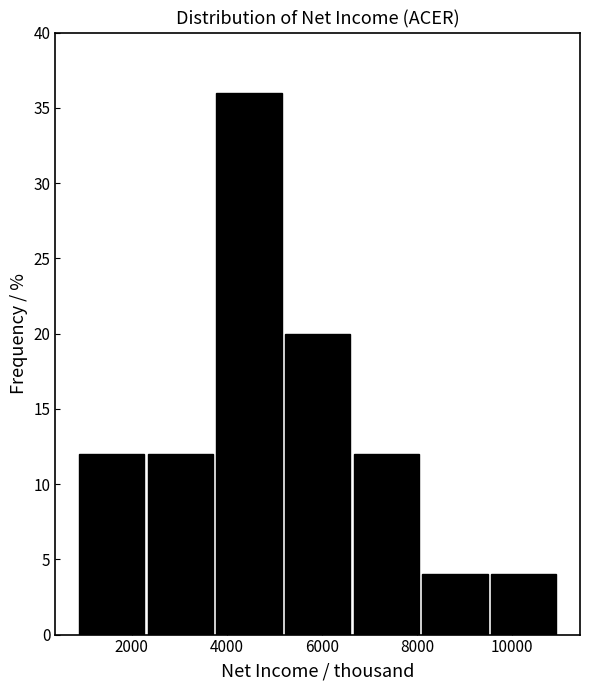

What is the height of the bar covering 8200 to 9600 on the x-axis? Neither the bar edges nor the heights are printed on the chart, so give them approximately, as read against the axes.

4